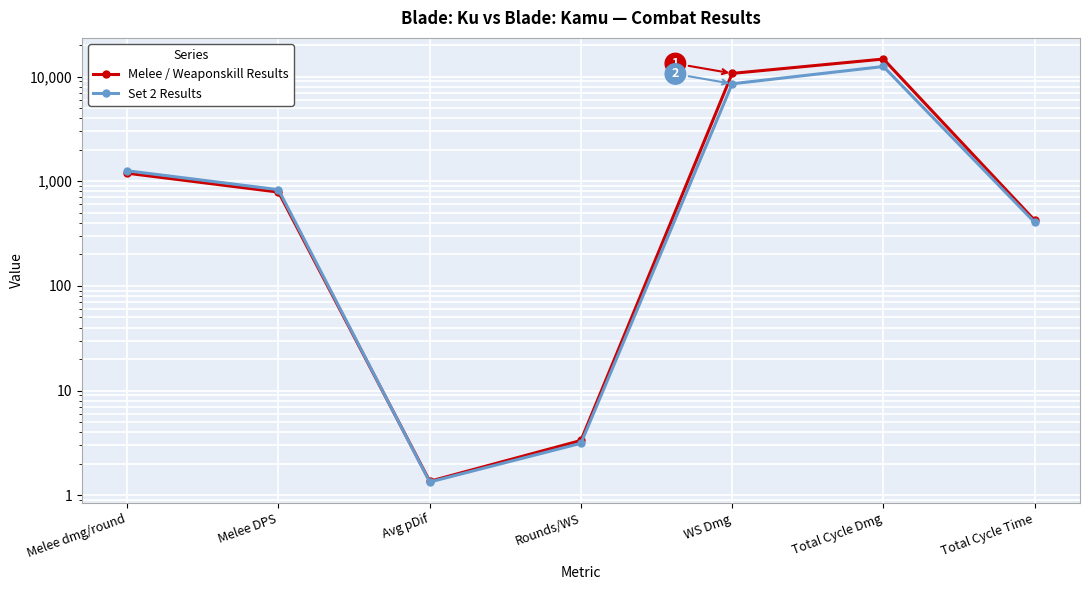

What is the difference between the maximum and minimum values in the Set 2 Results series?

12485.6